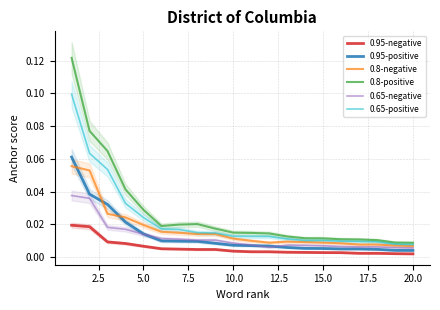

Which series has the widest spread of values?

0.8-positive